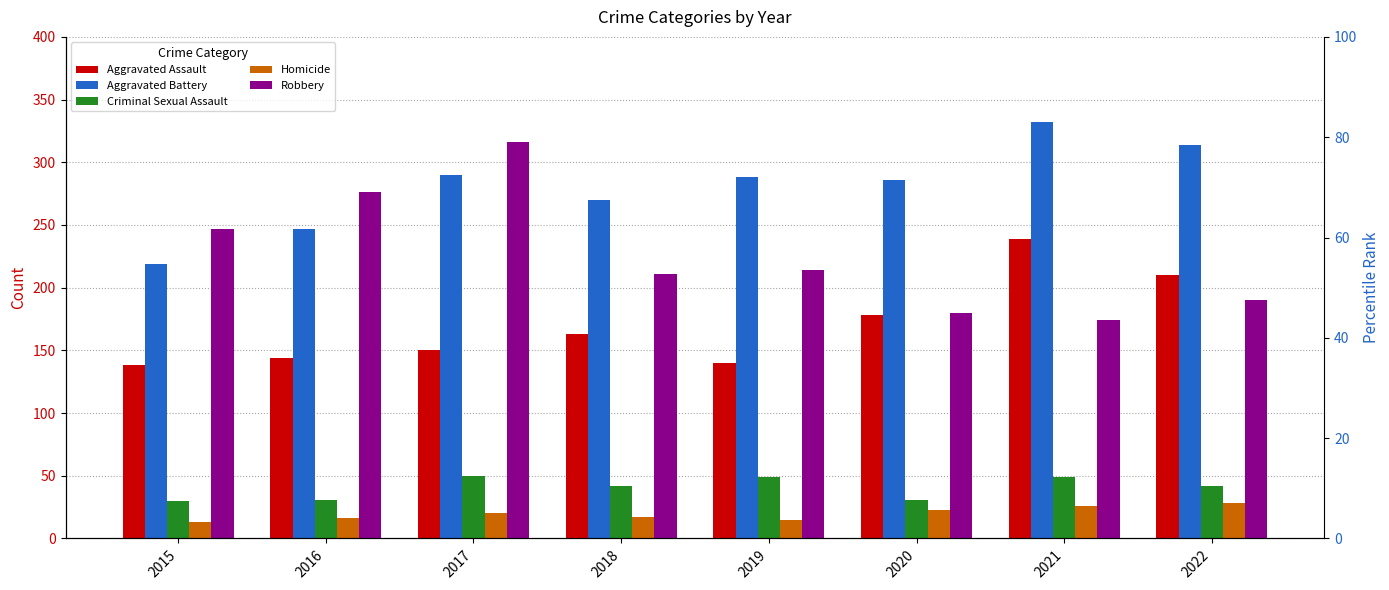

How many bars are there in total?

40